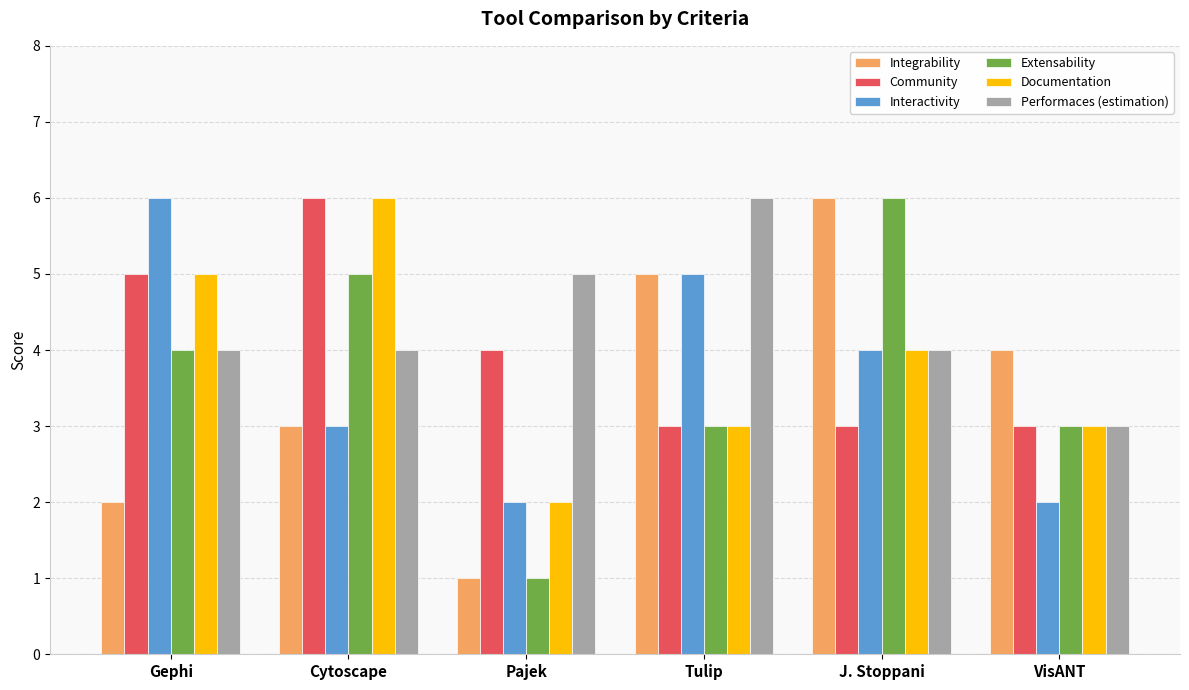

At which label does Extensability reach its peak?

J. Stoppani